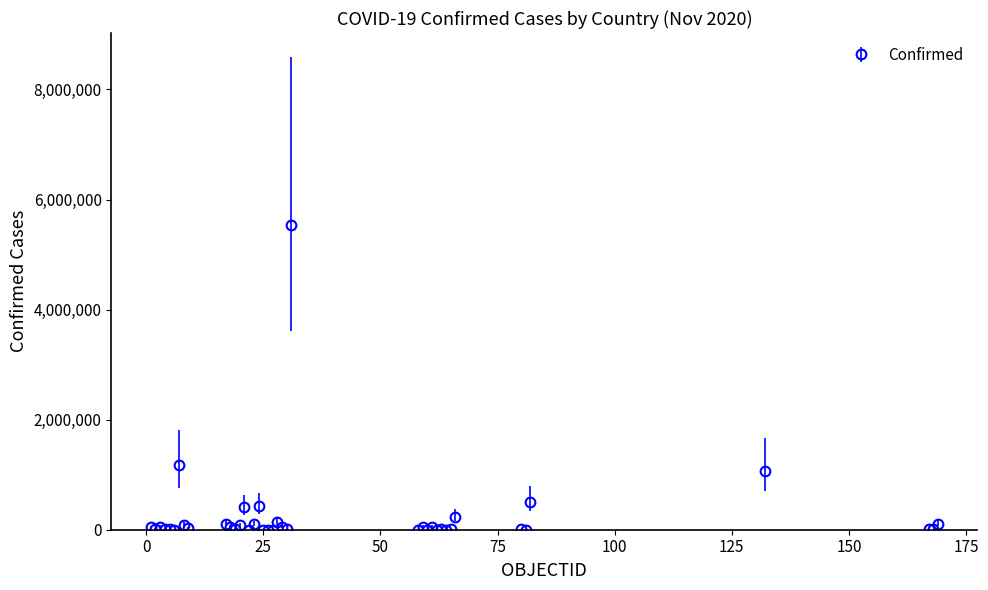

True or false: the data has more than 2 interior local peaks.

True